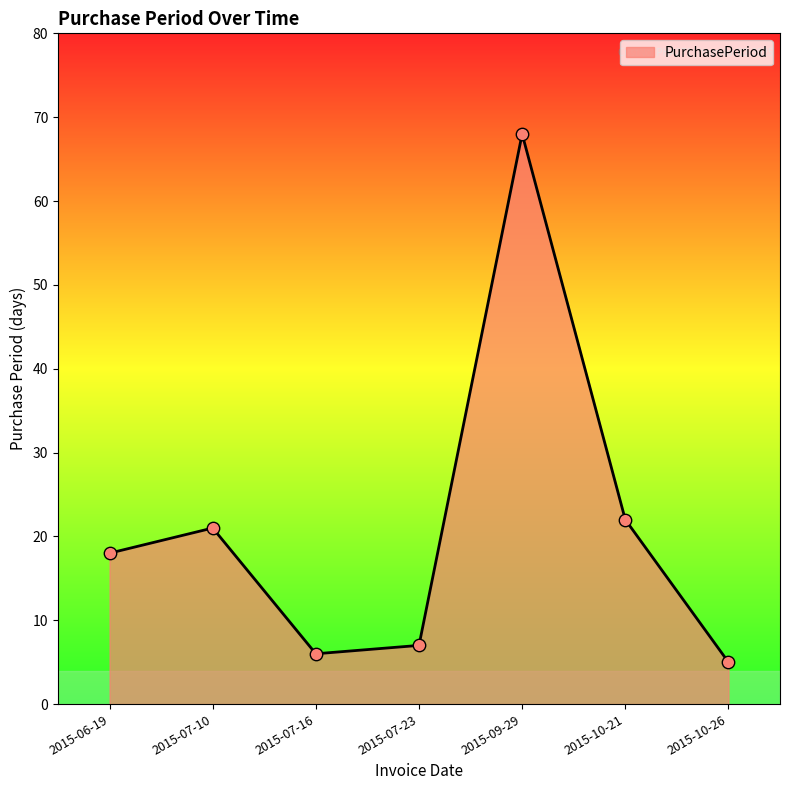

Which has a higher value, 2015-07-10 or 2015-10-21?

2015-10-21